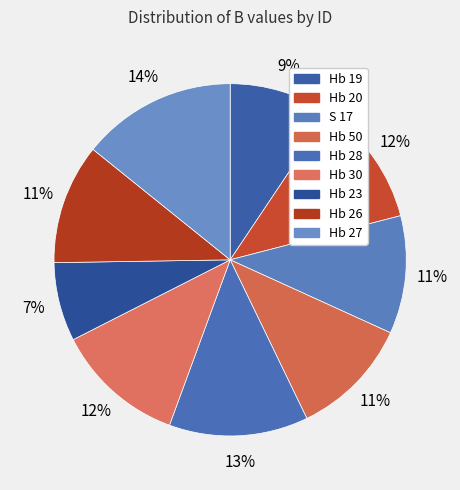

True or false: Hb 28 accounts for 24% of the total.

False